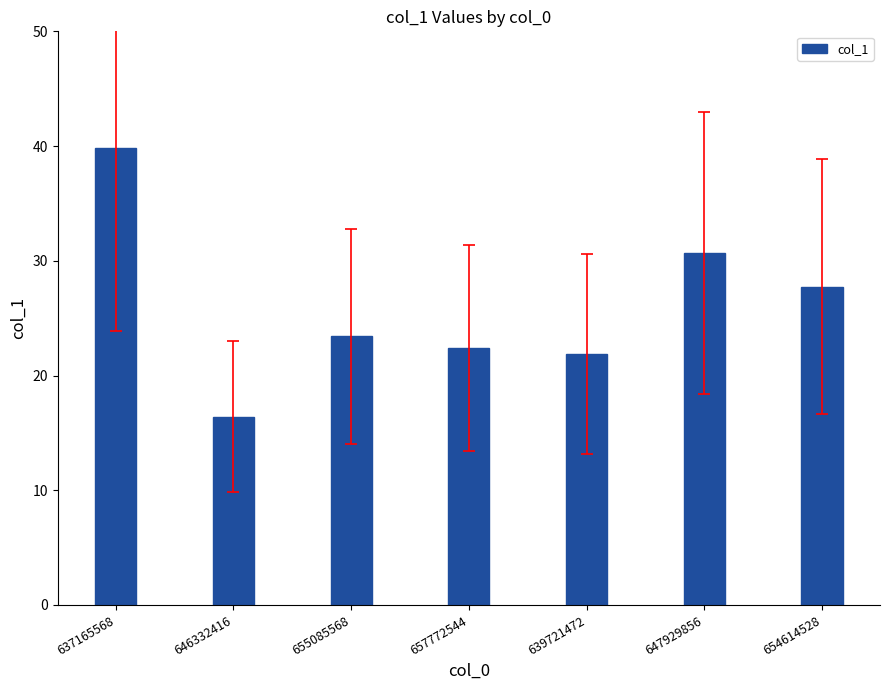

The chart shows a value of 4.8 at 646332416. True or false?

False